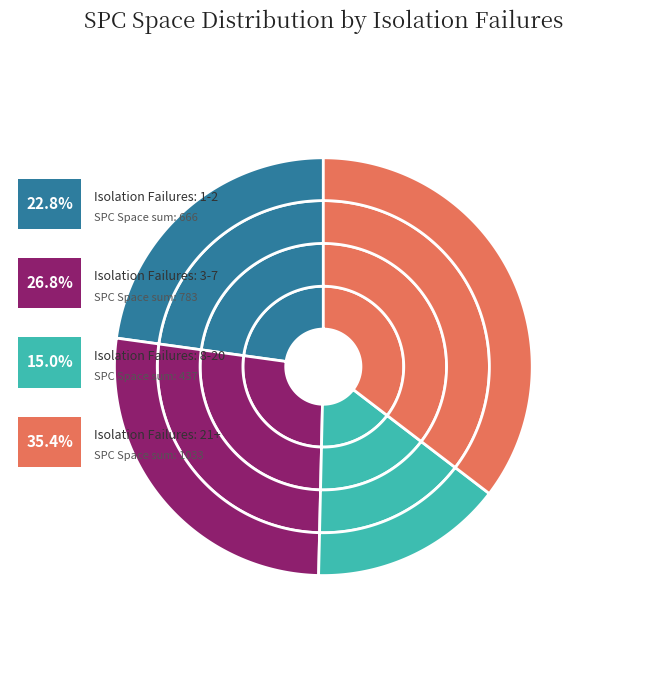

Do 12 and 28 together represent more than half of the pie?

No